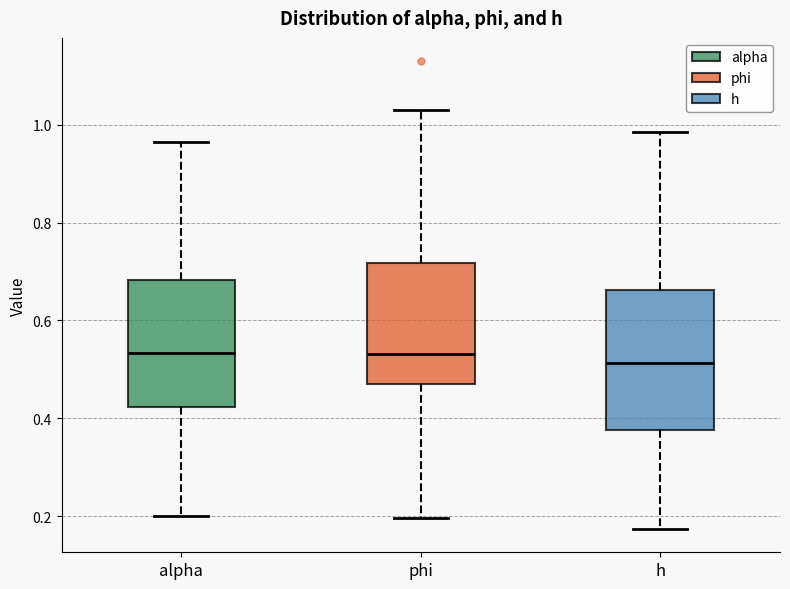

Reading left to right, transcribe this box plot: for each box, give where its median line is, the range the box spans, and where its two whiskers end, as read against the y-axis. The values are not printed on the chart, so give them approximately, as read against the axis.

alpha: median 0.54, box 0.42 to 0.68, whiskers 0.20 to 0.96
phi: median 0.54, box 0.48 to 0.72, whiskers 0.20 to 1.04
h: median 0.52, box 0.38 to 0.66, whiskers 0.18 to 0.98